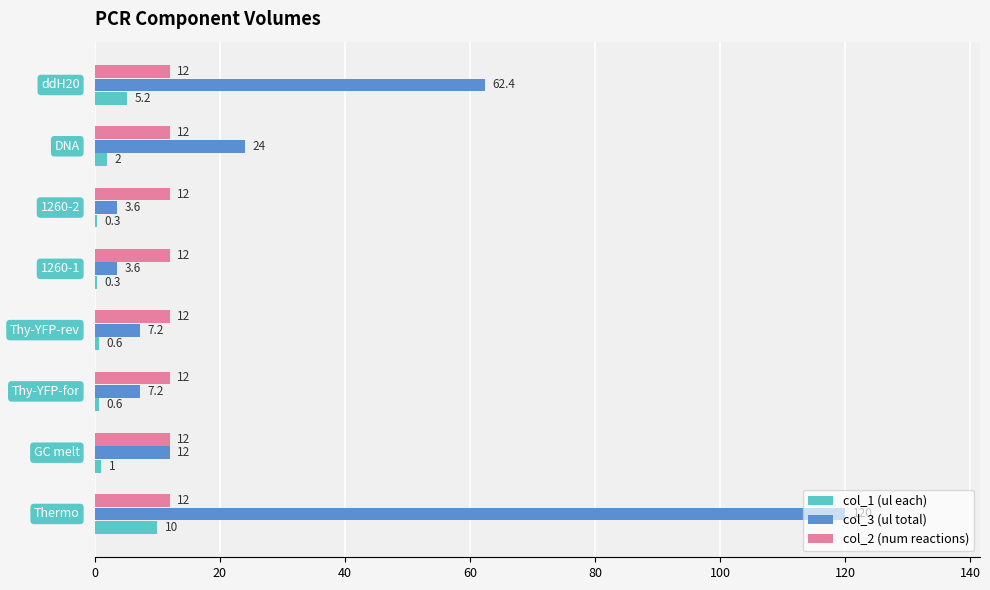

What is the sum of all col_1 (ul each) values?

20.0